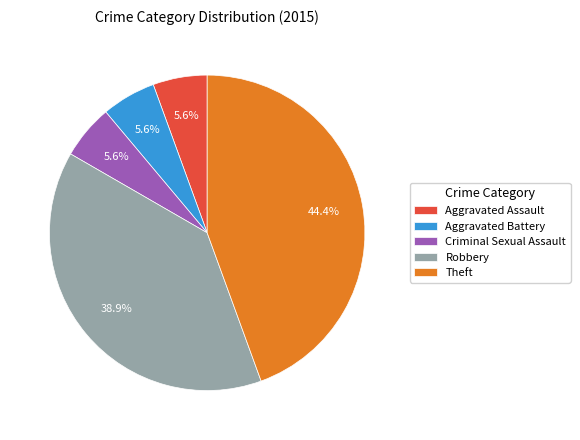

To the nearest percent, what percentage of the pie is Aggravated Assault?

6%